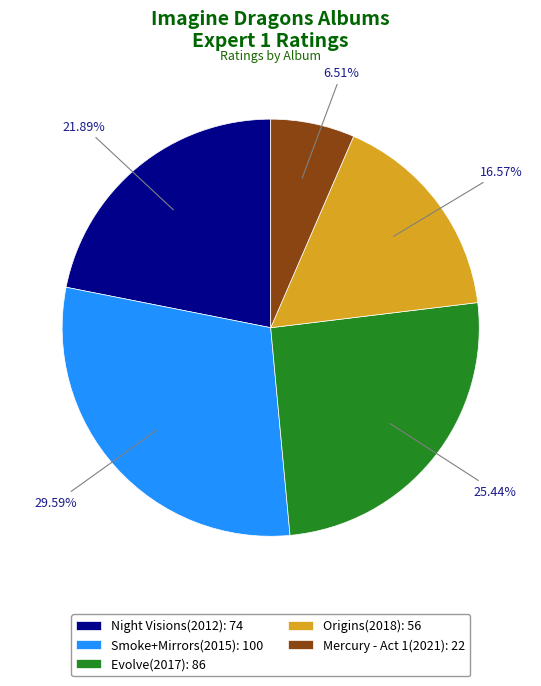

To the nearest percent, what percentage of the pie is Origins(2018)?

17%